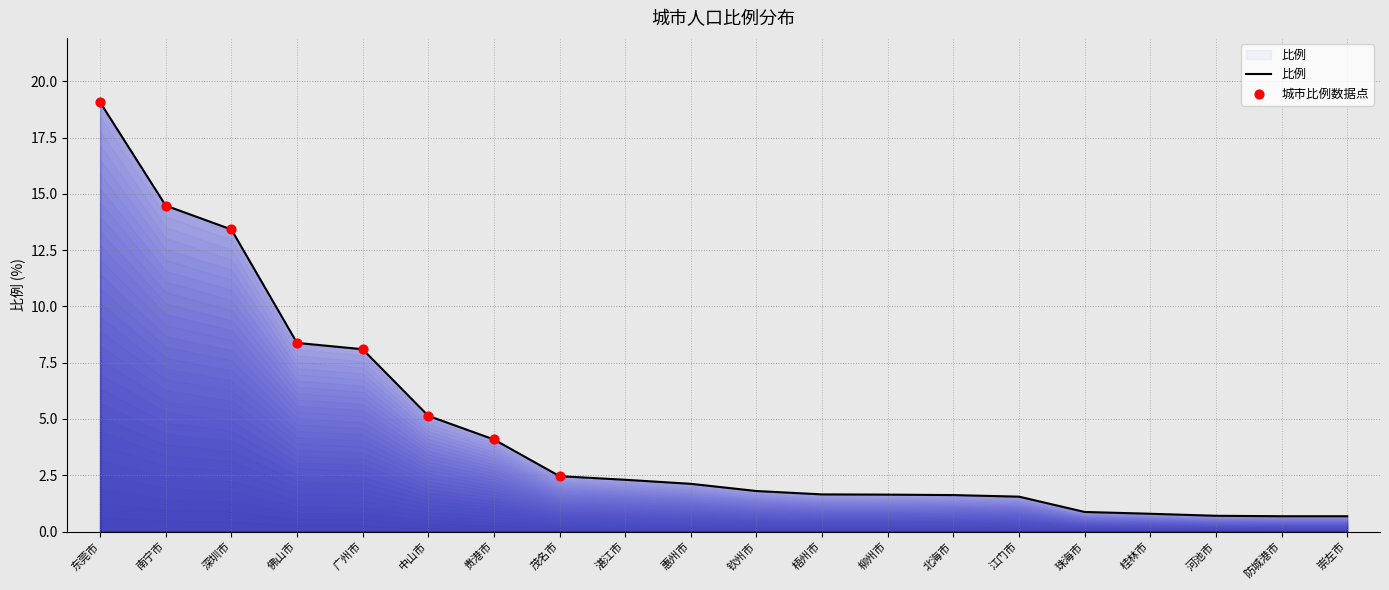

Between 珠海市 and 中山市, which is larger?

中山市